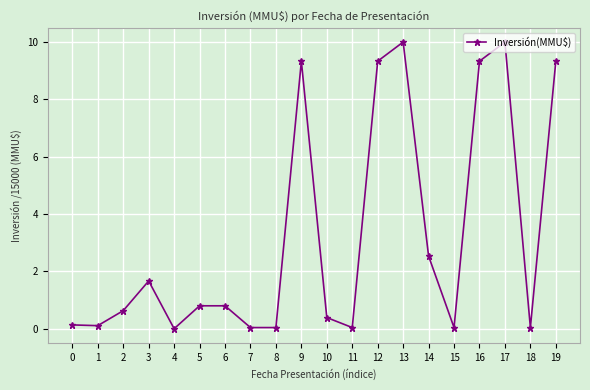

What is the sum of the values at 8 and 18?

0.1